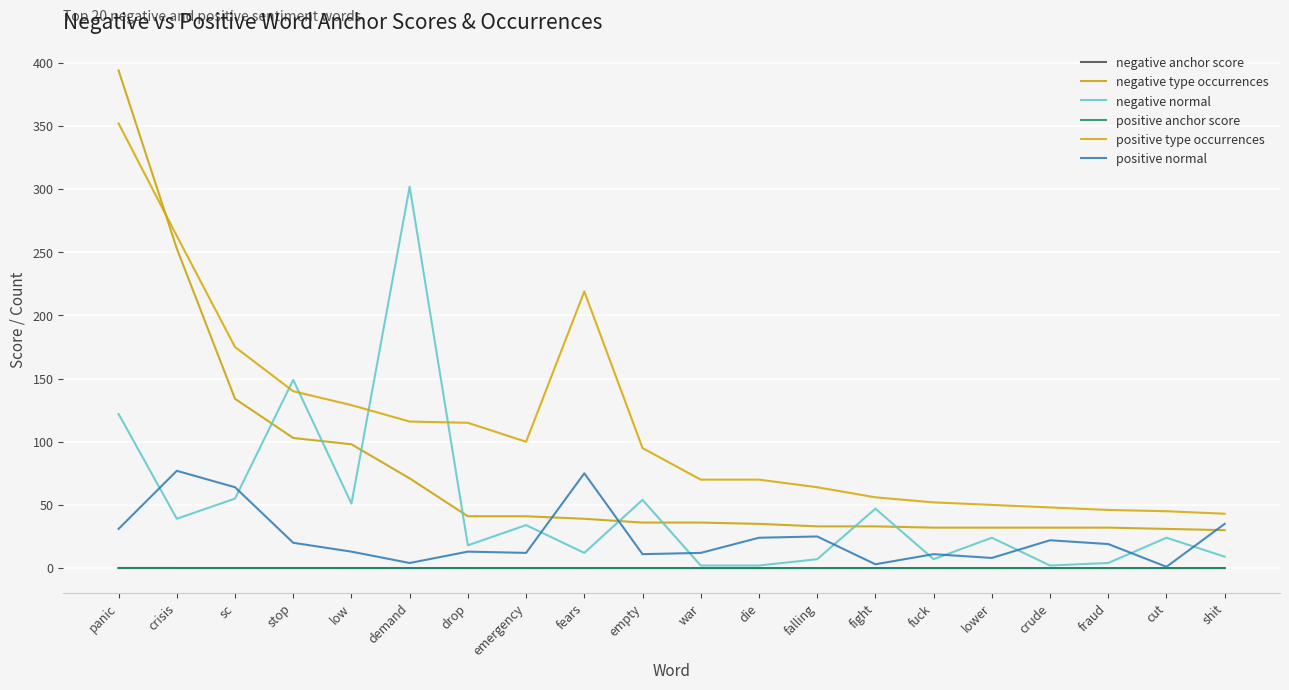

Reading left to right, what are all the values shown in this chart?

negative anchor score: 0.0	0.0	0.0	0.0	0.0	0.0	0.0	0.0	0.0	0.0	0.0	0.0	0.0	0.0	0.0	0.0	0.0	0.0	0.0	0.0
negative type occurrences: 394.0	253.0	134.0	103.0	98.0	71.0	41.0	41.0	39.0	36.0	36.0	35.0	33.0	33.0	32.0	32.0	32.0	32.0	31.0	30.0
negative normal: 122.0	39.0	55.0	149.0	51.0	302.0	18.0	34.0	12.0	54.0	2.0	2.0	7.0	47.0	7.0	24.0	2.0	4.0	24.0	9.0
positive anchor score: 0.0	0.0	0.0	0.0	0.0	0.0	0.0	0.0	0.0	0.0	0.0	0.0	0.0	0.0	0.0	0.0	0.0	0.0	0.0	0.0
positive type occurrences: 352.0	263.0	175.0	140.0	129.0	116.0	115.0	100.0	219.0	95.0	70.0	70.0	64.0	56.0	52.0	50.0	48.0	46.0	45.0	43.0
positive normal: 31.0	77.0	64.0	20.0	13.0	4.0	13.0	12.0	75.0	11.0	12.0	24.0	25.0	3.0	11.0	8.0	22.0	19.0	1.0	35.0